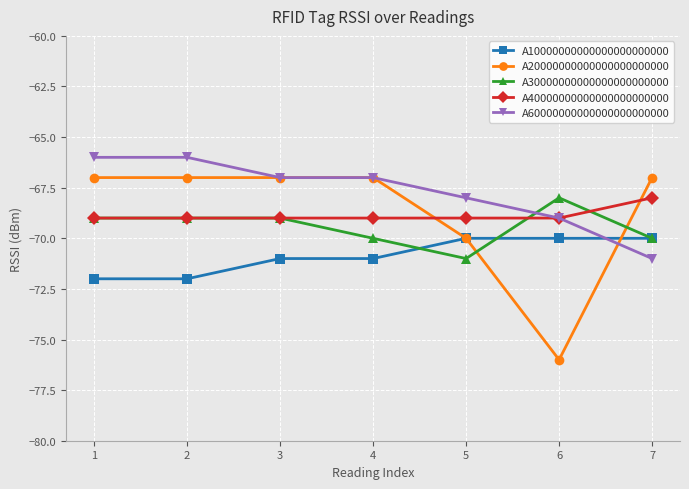

True or false: A40000000000000000000000 has more than 2 points higher than both neighbors.

False